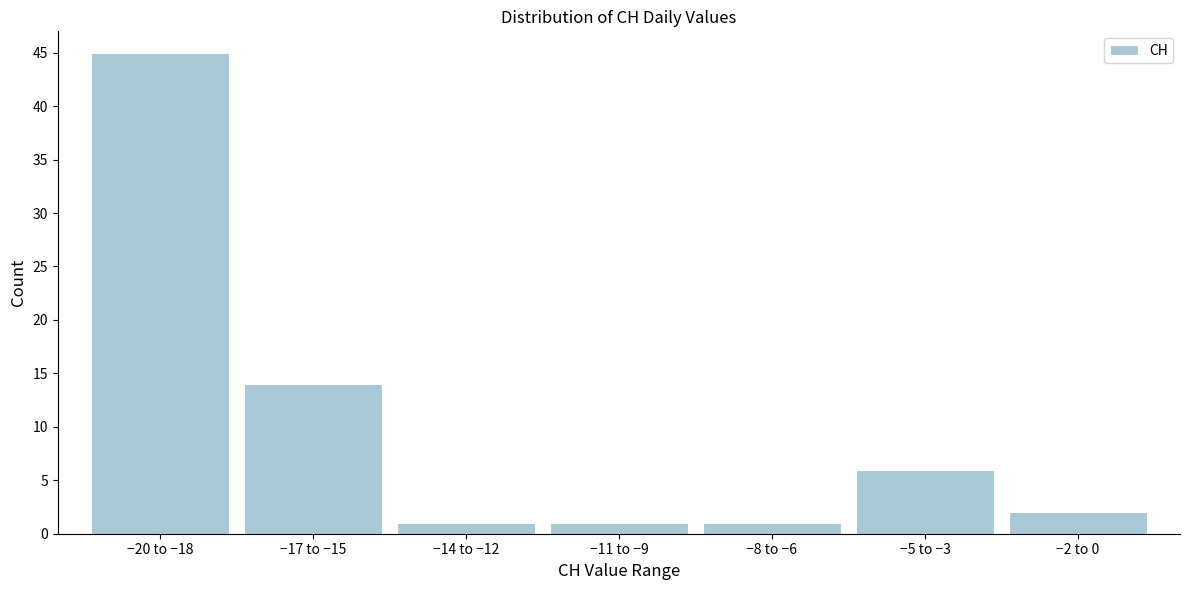

Reading left to right, list all the values displayed in this chart.

−20 to −18=45	−17 to −15=14	−14 to −12=1	−11 to −9=1	−8 to −6=1	−5 to −3=6	−2 to 0=2